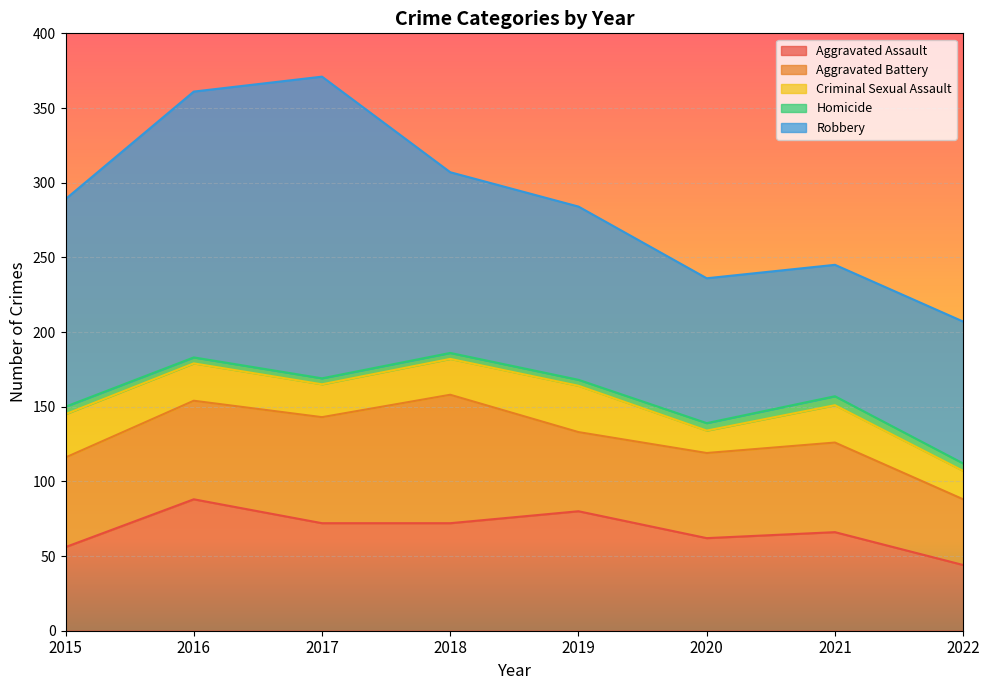

At which label does Aggravated Assault reach its minimum?

2022